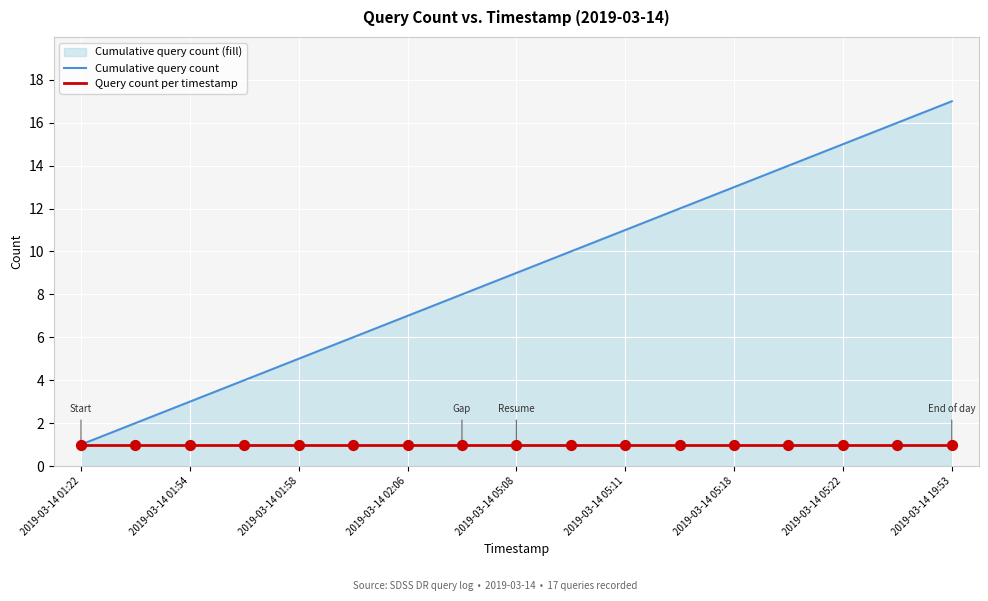

Which series contains the highest Y value?

Cumulative query count